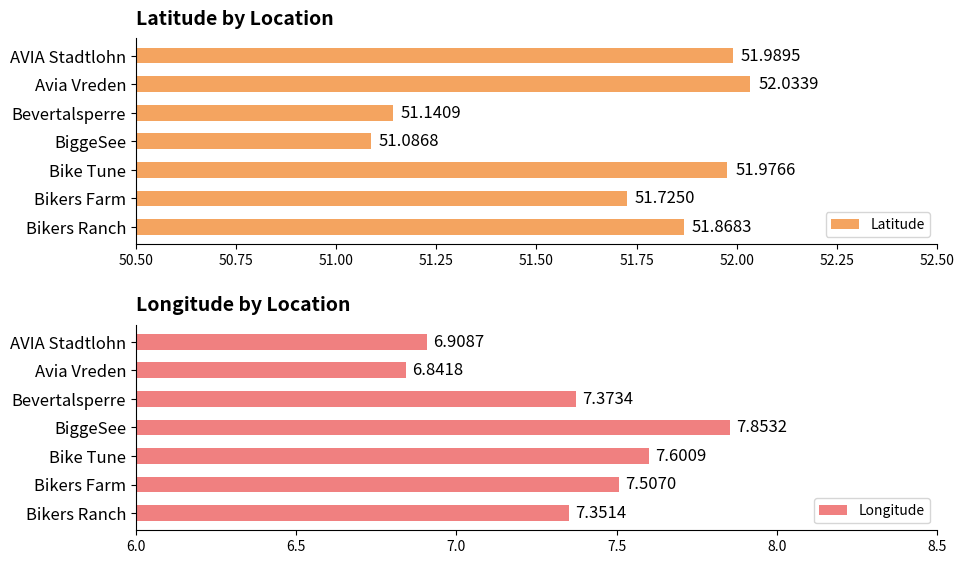

How many data points in Longitude are less than 7?

2